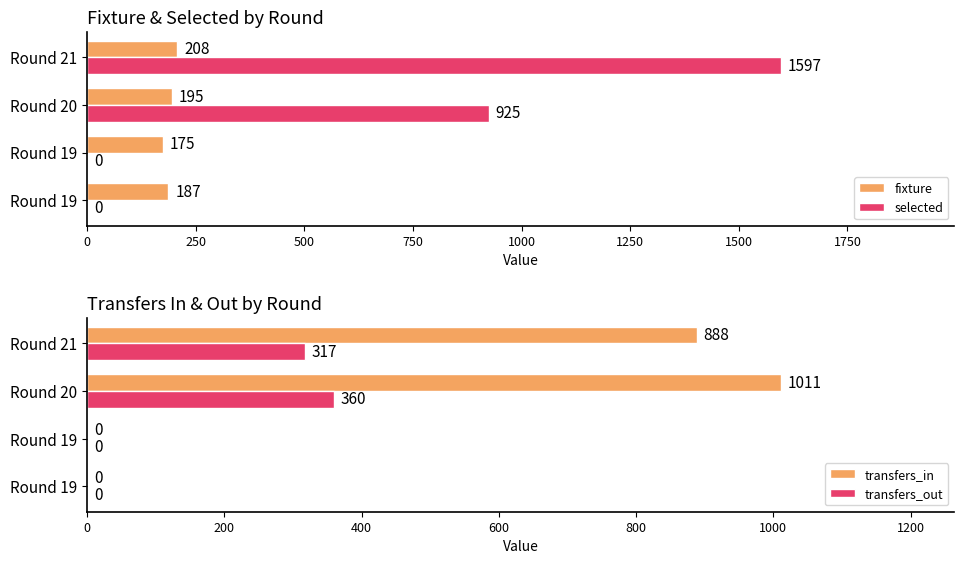

How many values in the transfers_in series exceed 888?

1